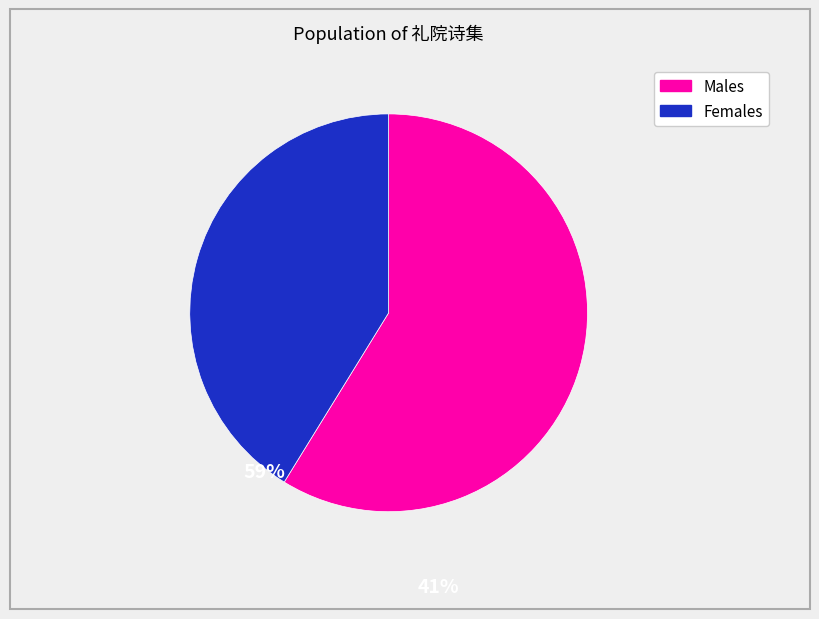

Is there any slice that represents more than half of the pie?

Yes